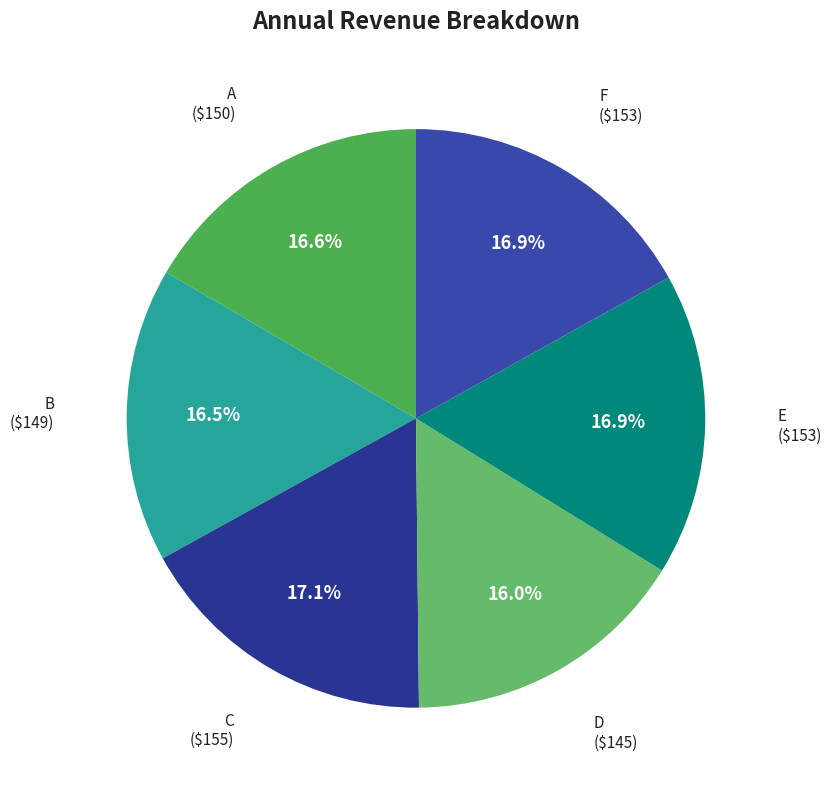

To the nearest percent, what is the average slice percentage?

17%